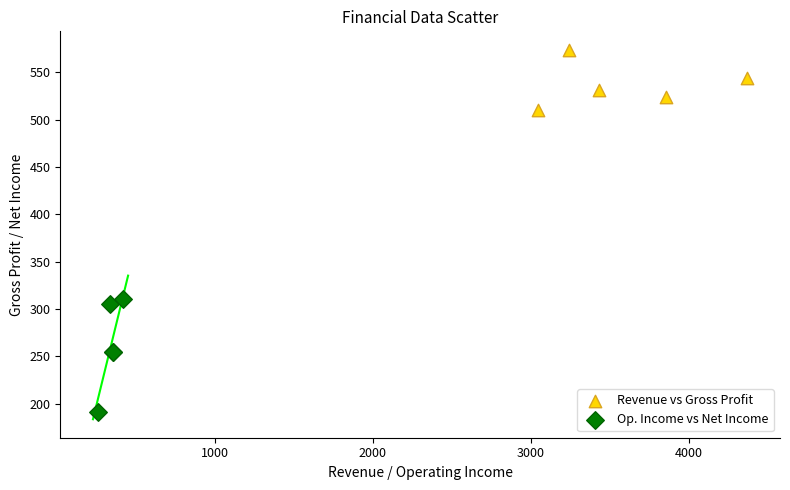

What are all the series names shown in the legend?

Revenue vs Gross Profit, Op. Income vs Net Income